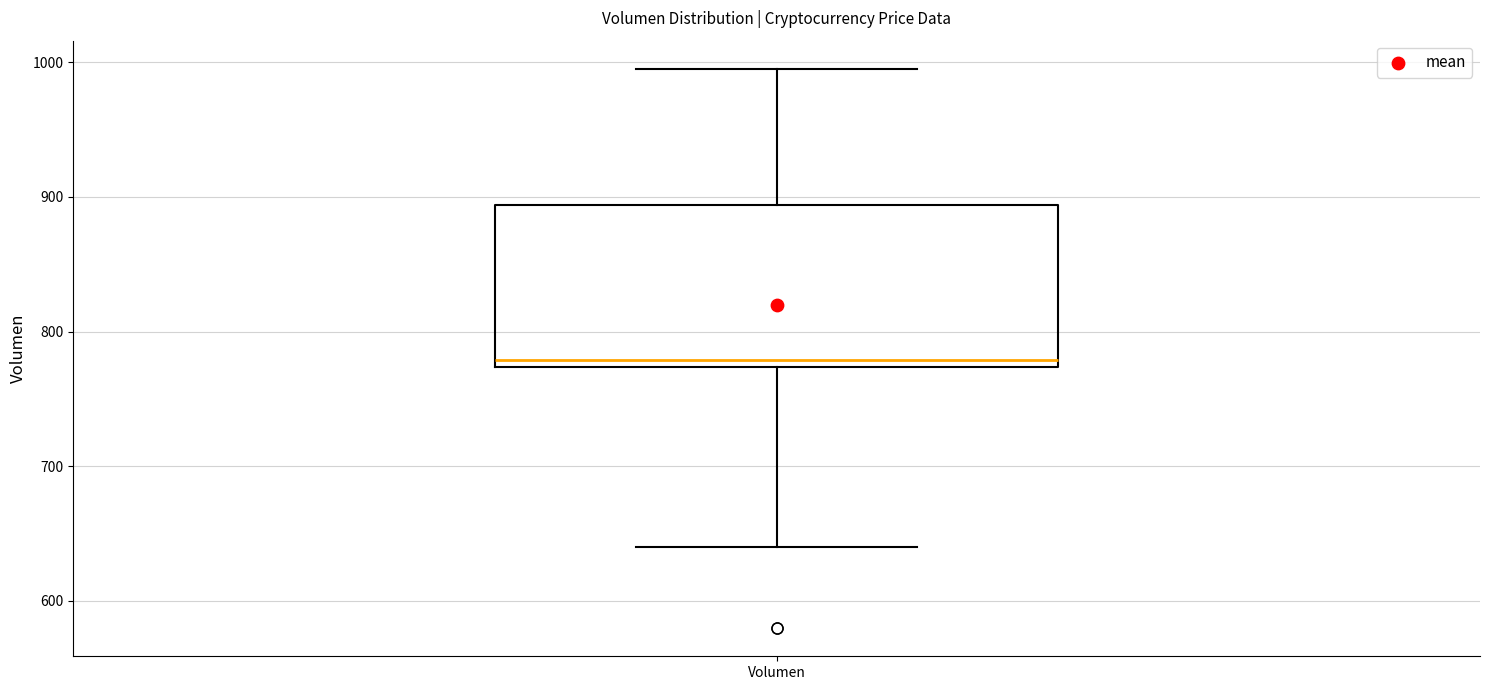

Transcribe this box plot: give where the median line is, the range the box spans, and where the two whiskers end, as read against the y-axis. The values are not printed on the chart, so give them approximately, as read against the axis.

median 780, box 770 to 890, whiskers 640 to 1000